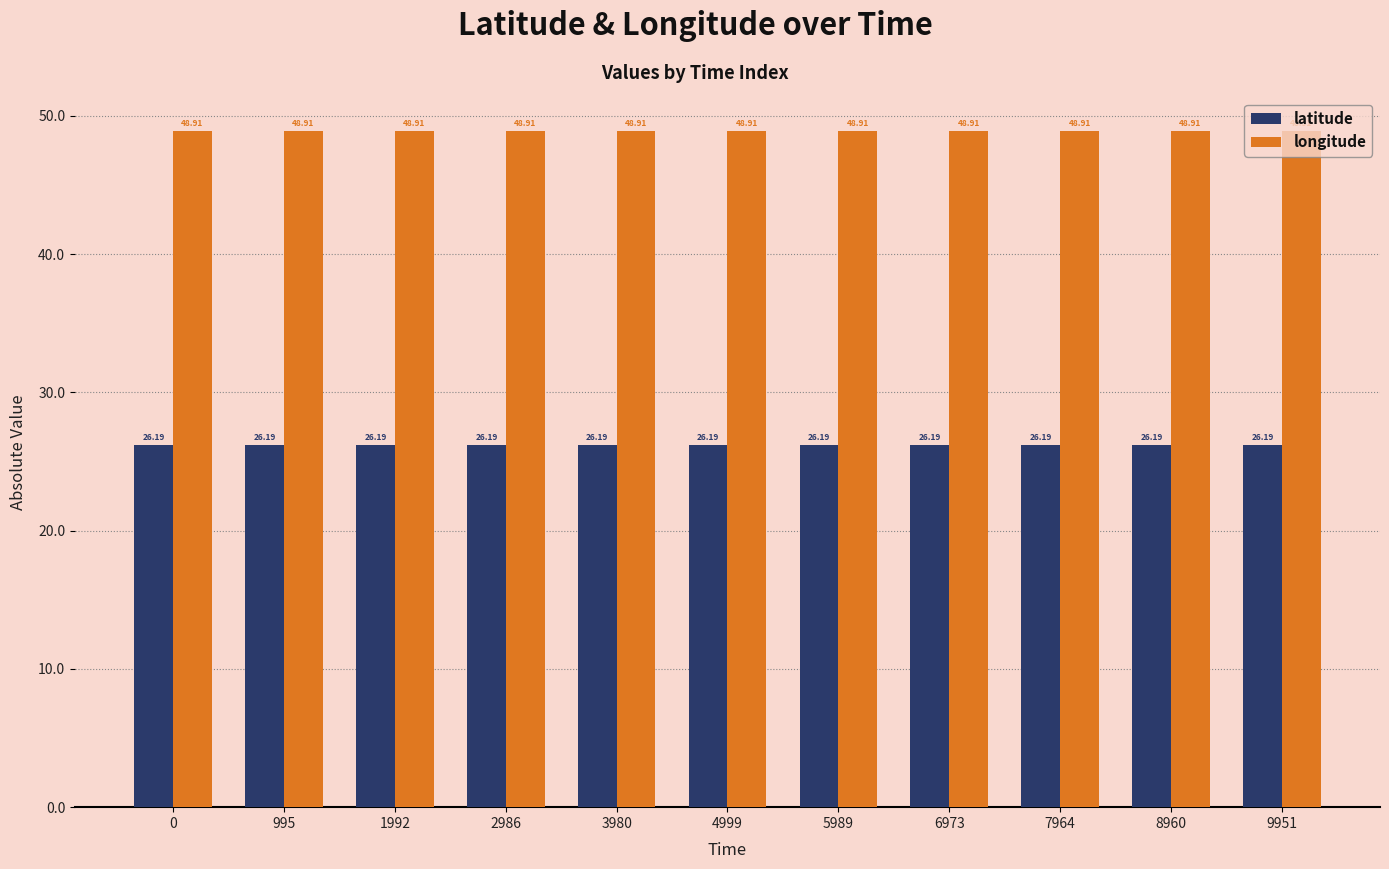

Rank the series by their average value, from lowest to highest.

latitude, longitude